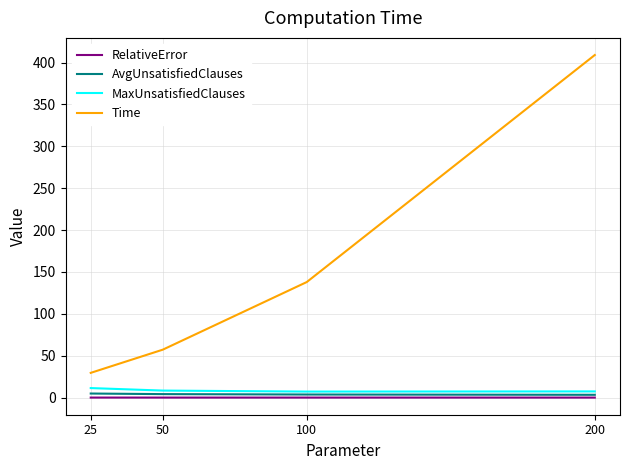

Does the chart have visible grid lines?

Yes